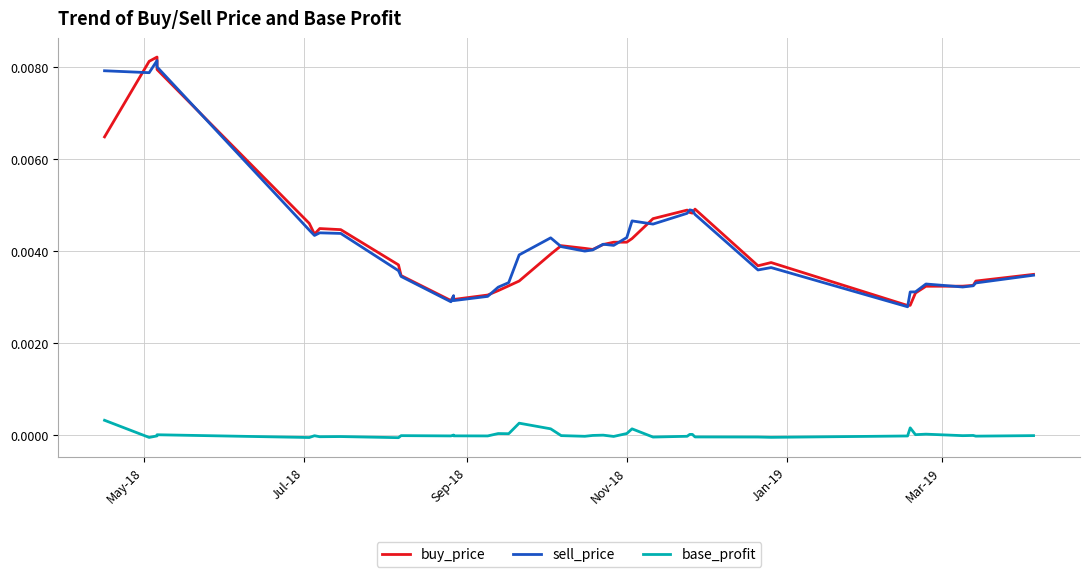

True or false: sell_price has more than 1 points higher than both neighbors.

True